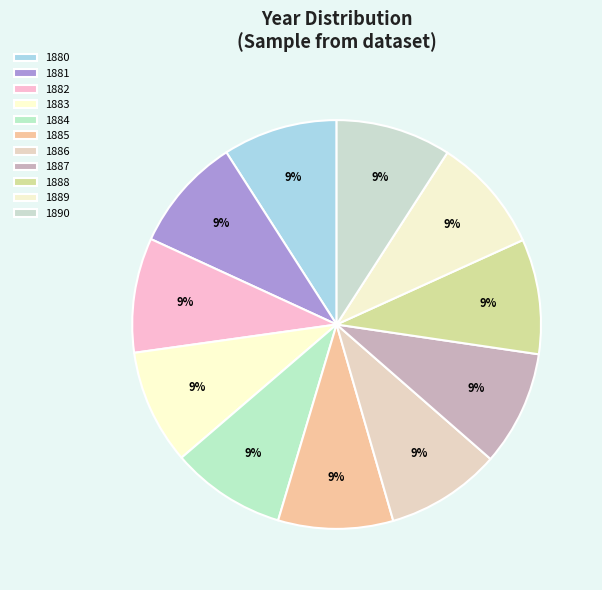

What is the total percentage of 1887 and 1882?

18.2%